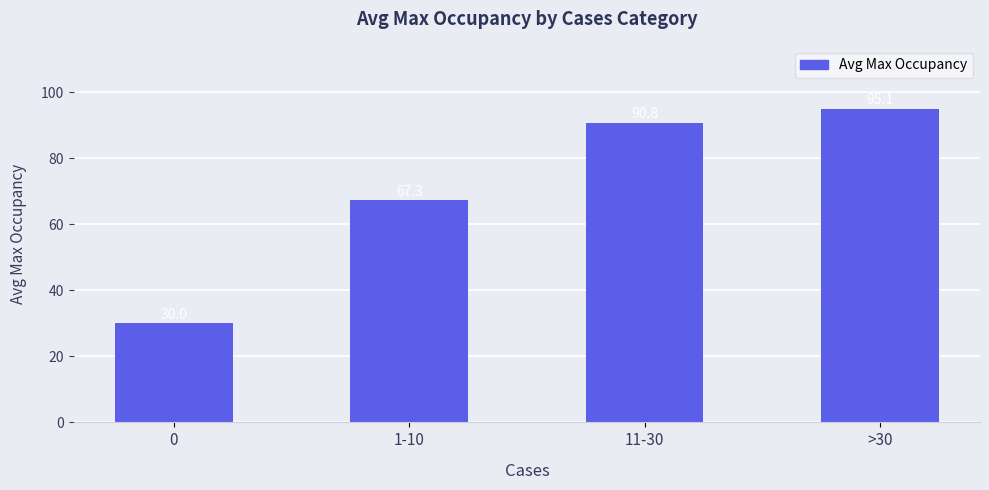

Reading left to right, extract all data points from this chart.

30.0	67.3	90.8	95.1